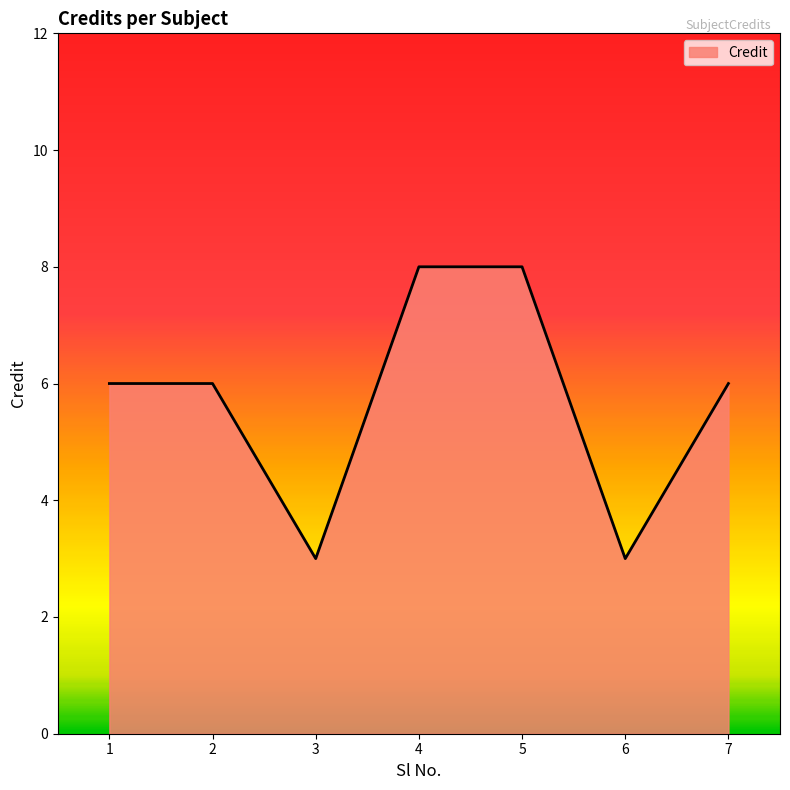

The chart shows a value of 3 at 5. True or false?

False